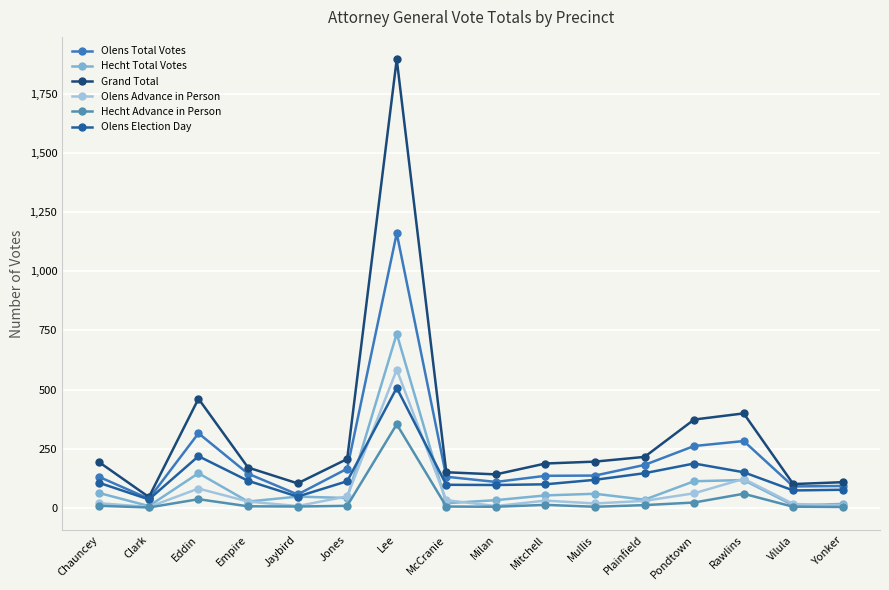

At which label does Grand Total first exceed 192?

Eddin